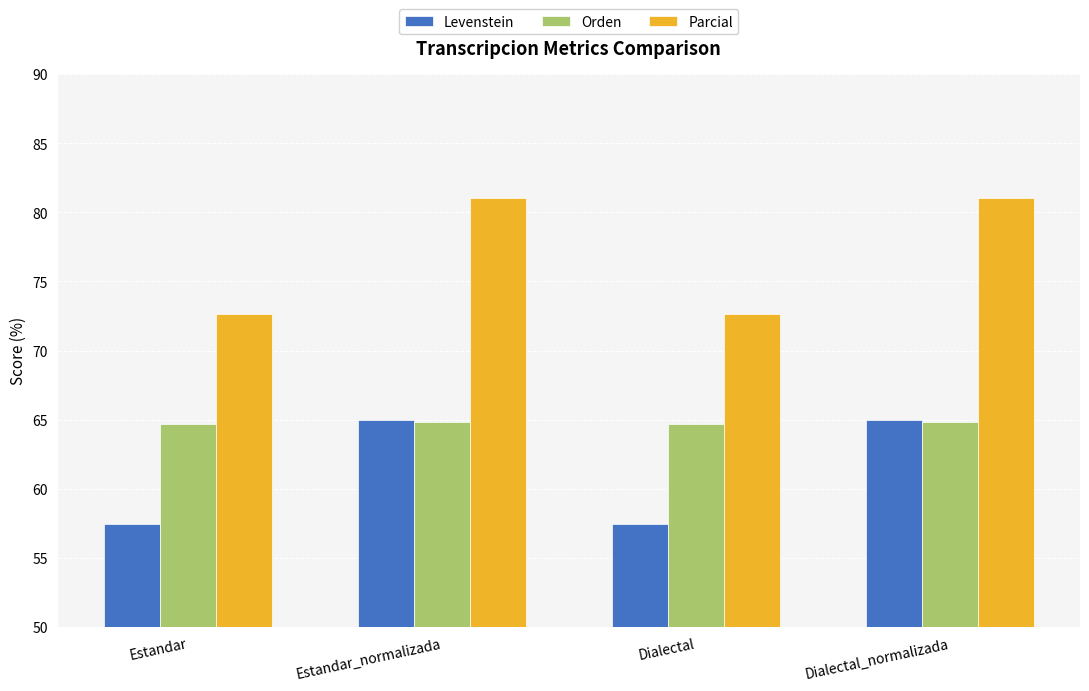

What is the difference between the highest and lowest values at Dialectal?

15.2